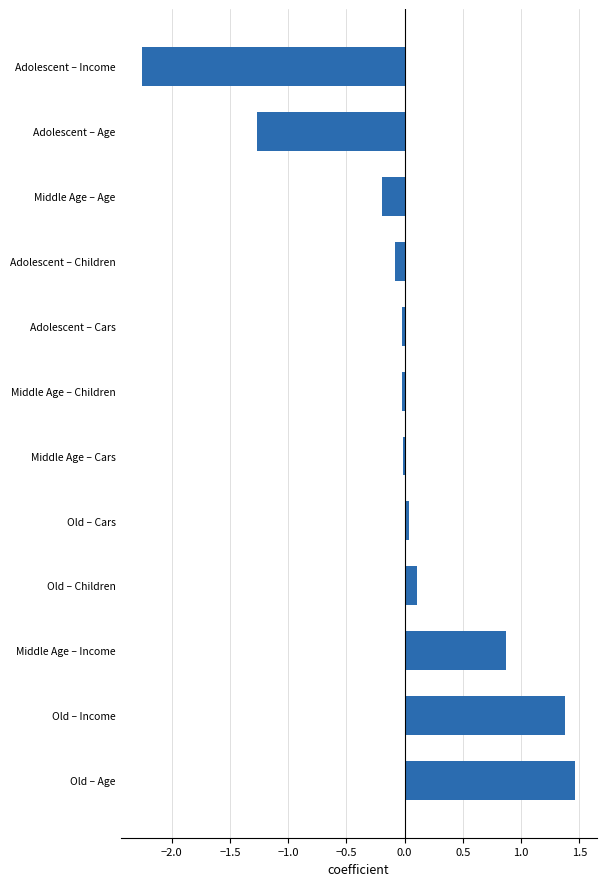

Count the number of data series in this chart.

1